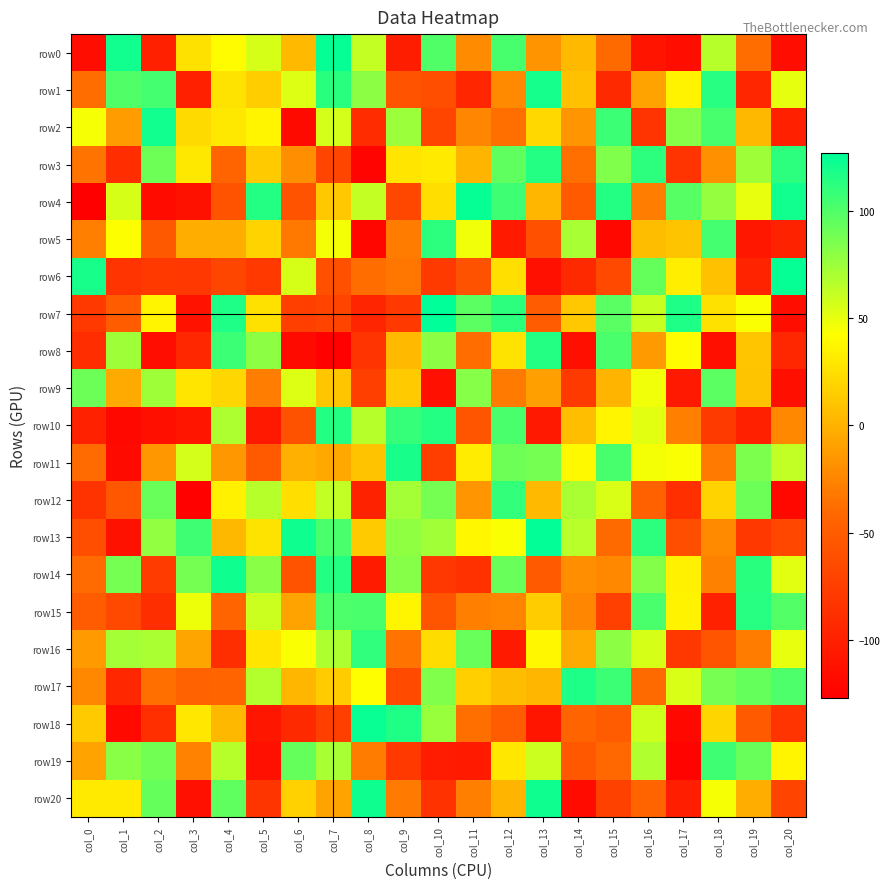

Reading left to right, extract all data points from this chart.

row0: col_0=-116	col_1=121	col_2=-100	col_3=26	col_4=41	col_5=56	col_6=4	col_7=125	col_8=62	col_9=-102	col_10=100	col_11=-21	col_12=103	col_13=-17	col_14=4	col_15=-40	col_16=-110	col_17=-115	col_18=66	col_19=-38	col_20=-116
row1: col_0=-38	col_1=100	col_2=104	col_3=-100	col_4=27	col_5=15	col_6=54	col_7=113	col_8=80	col_9=-58	col_10=-62	col_11=-95	col_12=-22	col_13=120	col_14=8	col_15=-92	col_16=-8	col_17=36	col_18=114	col_19=-95	col_20=51
row2: col_0=45	col_1=-12	col_2=121	col_3=22	col_4=30	col_5=37	col_6=-118	col_7=57	col_8=-90	col_9=75	col_10=-69	col_11=-24	col_12=-37	col_13=21	col_14=-16	col_15=107	col_16=-83	col_17=82	col_18=103	col_19=3	col_20=-100
row3: col_0=-35	col_1=-89	col_2=90	col_3=30	col_4=-44	col_5=13	col_6=-19	col_7=-69	col_8=-123	col_9=28	col_10=31	col_11=1	col_12=95	col_13=115	col_14=-37	col_15=84	col_16=112	col_17=-83	col_18=-18	col_19=74	col_20=112
row4: col_0=-127	col_1=56	col_2=-117	col_3=-112	col_4=-58	col_5=115	col_6=-58	col_7=12	col_8=62	col_9=-67	col_10=24	col_11=125	col_12=106	col_13=2	col_14=-52	col_15=115	col_16=-29	col_17=98	col_18=77	col_19=50	col_20=121
row5: col_0=-28	col_1=43	col_2=-53	col_3=-2	col_4=-2	col_5=18	col_6=-32	col_7=46	col_8=-121	col_9=-30	col_10=112	col_11=47	col_12=-105	col_13=-60	col_14=71	col_15=-120	col_16=6	col_17=10	col_18=104	col_19=-107	col_20=-98
row6: col_0=119	col_1=-83	col_2=-79	col_3=-81	col_4=-68	col_5=-79	col_6=56	col_7=-60	col_8=-38	col_9=-33	col_10=-78	col_11=-59	col_12=25	col_13=-113	col_14=-92	col_15=-66	col_16=93	col_17=33	col_18=8	col_19=-97	col_20=125
row7: col_0=-79	col_1=-50	col_2=37	col_3=-111	col_4=117	col_5=26	col_6=-74	col_7=-70	col_8=-96	col_9=-79	col_10=127	col_11=96	col_12=112	col_13=-51	col_14=12	col_15=97	col_16=61	col_17=117	col_18=26	col_19=44	col_20=-115
row8: col_0=-89	col_1=74	col_2=-116	col_3=-94	col_4=107	col_5=80	col_6=-118	col_7=-126	col_8=-83	col_9=4	col_10=80	col_11=-38	col_12=27	col_13=115	col_14=-114	col_15=102	col_16=-13	col_17=41	col_18=-114	col_19=11	col_20=-94
row9: col_0=91	col_1=-4	col_2=74	col_3=28	col_4=20	col_5=-29	col_6=54	col_7=11	col_8=-74	col_9=13	col_10=-113	col_11=82	col_12=-31	col_13=-10	col_14=-78	col_15=1	col_16=47	col_17=-106	col_18=96	col_19=10	col_20=-114
row10: col_0=-99	col_1=-120	col_2=-114	col_3=-109	col_4=69	col_5=-106	col_6=-59	col_7=115	col_8=66	col_9=109	col_10=115	col_11=-56	col_12=102	col_13=-106	col_14=7	col_15=37	col_16=52	col_17=-28	col_18=-78	col_19=-100	col_20=-23
row11: col_0=-39	col_1=-118	col_2=-14	col_3=57	col_4=-14	col_5=-52	col_6=-1	col_7=-5	col_8=9	col_9=119	col_10=-75	col_11=32	col_12=90	col_13=88	col_14=39	col_15=103	col_16=46	col_17=44	col_18=-31	col_19=85	col_20=63
row12: col_0=-84	col_1=-55	col_2=92	col_3=-125	col_4=35	col_5=66	col_6=24	col_7=63	col_8=-98	col_9=72	col_10=88	col_11=-16	col_12=110	col_13=4	col_14=70	col_15=55	col_16=-46	col_17=-87	col_18=18	col_19=91	col_20=-120
row13: col_0=-62	col_1=-112	col_2=78	col_3=106	col_4=3	col_5=27	col_6=122	col_7=102	col_8=13	col_9=79	col_10=73	col_11=38	col_12=44	col_13=126	col_14=65	col_15=-40	col_16=112	col_17=-62	col_18=-22	col_19=-80	col_20=-67
row14: col_0=-39	col_1=88	col_2=-77	col_3=88	col_4=122	col_5=81	col_6=-58	col_7=115	col_8=-104	col_9=82	col_10=-81	col_11=-86	col_12=92	col_13=-52	col_14=-20	col_15=-23	col_16=83	col_17=35	col_18=-27	col_19=113	col_20=52
row15: col_0=-51	col_1=-66	col_2=-88	col_3=48	col_4=-44	col_5=60	col_6=-8	col_7=101	col_8=102	col_9=37	col_10=-56	col_11=-28	col_12=-25	col_13=14	col_14=-24	col_15=-73	col_16=102	col_17=36	col_18=-99	col_19=114	col_20=99
row16: col_0=-13	col_1=72	col_2=70	col_3=-7	col_4=-88	col_5=28	col_6=44	col_7=69	col_8=111	col_9=-34	col_10=23	col_11=92	col_12=-105	col_13=38	col_14=-4	col_15=80	col_16=56	col_17=-80	col_18=-56	col_19=-30	col_20=50
row17: col_0=-23	col_1=-94	col_2=-37	col_3=-45	col_4=-44	col_5=67	col_6=2	col_7=14	col_8=42	col_9=-65	col_10=84	col_11=16	col_12=6	col_13=2	col_14=117	col_15=107	col_16=-40	col_17=55	col_18=87	col_19=93	col_20=101
row18: col_0=13	col_1=-119	col_2=-87	col_3=29	col_4=3	col_5=-108	col_6=-92	col_7=-74	col_8=124	col_9=116	col_10=76	col_11=-37	col_12=-51	col_13=-109	col_14=-44	col_15=-51	col_16=59	col_17=-120	col_18=19	col_19=-52	col_20=-83
row19: col_0=-8	col_1=81	col_2=89	col_3=-26	col_4=66	col_5=-113	col_6=93	col_7=71	col_8=-30	col_9=-79	col_10=-103	col_11=-105	col_12=29	col_13=60	col_14=-54	col_15=-41	col_16=68	col_17=-124	col_18=106	col_19=92	col_20=37
row20: col_0=31	col_1=31	col_2=93	col_3=-113	col_4=95	col_5=-82	col_6=17	col_7=-8	col_8=122	col_9=-31	col_10=-85	col_11=-28	col_12=1	col_13=122	col_14=-117	col_15=-72	col_16=-44	col_17=-101	col_18=45	col_19=-2	col_20=-70